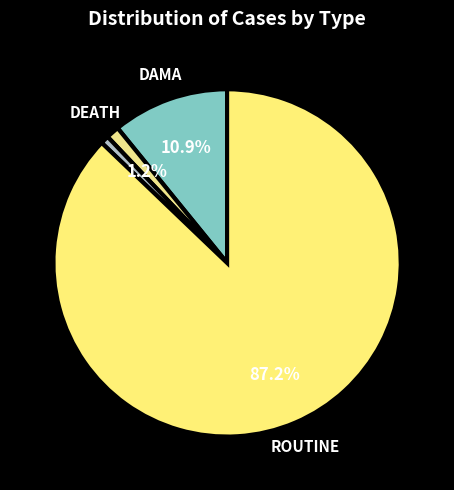

Which category has the biggest portion of the pie?

ROUTINE